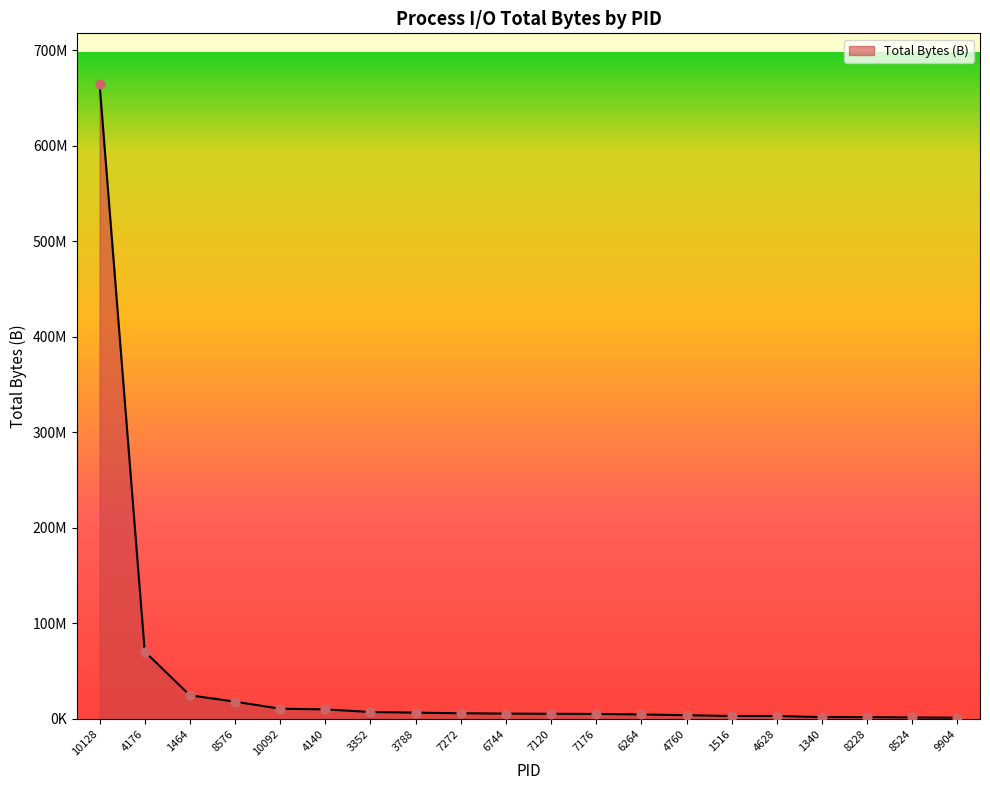

What is the change in value from 7272 to 6264?

-1290649